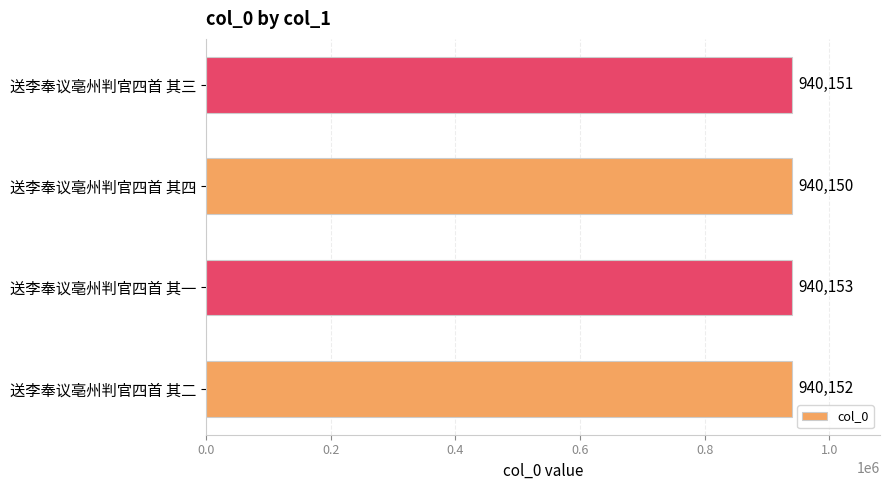

How many bars are there in total?

4